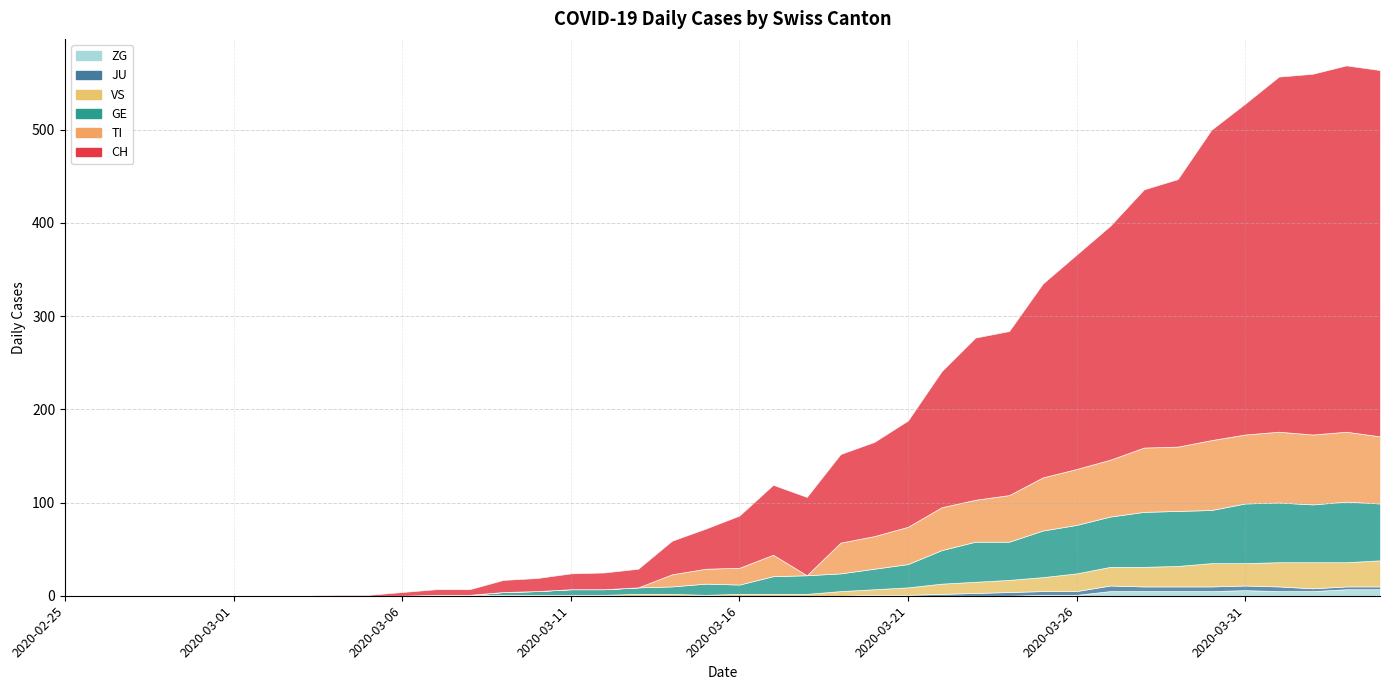

Between 2020-03-14 and 2020-03-25, which series saw the biggest shift?

CH